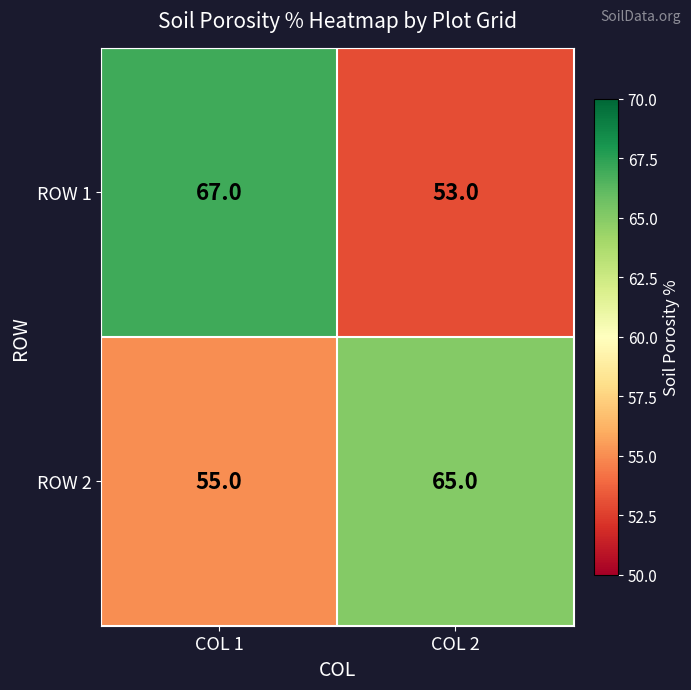

Reading left to right, list all the values displayed in this chart.

ROW 1: 67	53
ROW 2: 55	65